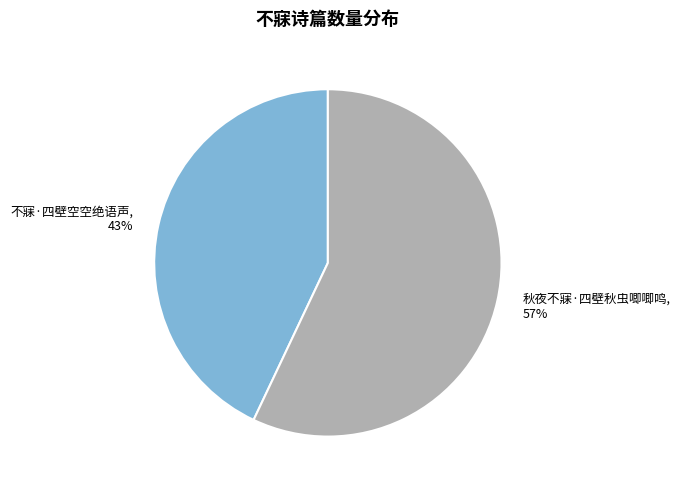

Combined, do 不寐·四壁空空绝语声 and 秋夜不寐·四壁秋虫唧唧鸣 account for over 50%?

Yes